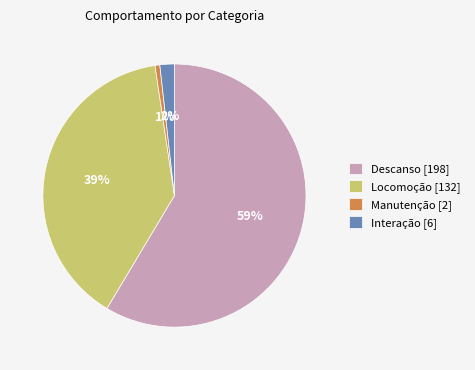

Is there a majority slice in this chart?

Yes